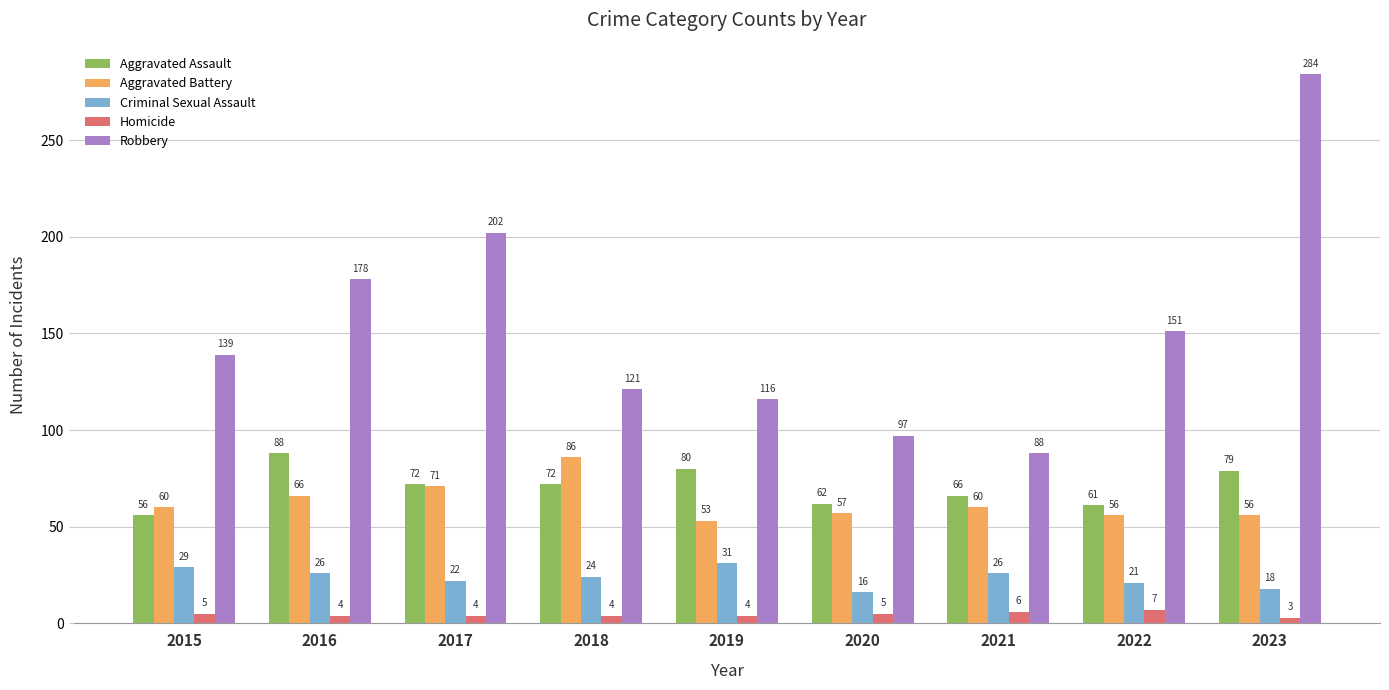

True or false: Robbery has a value of 178 at 2016.

True